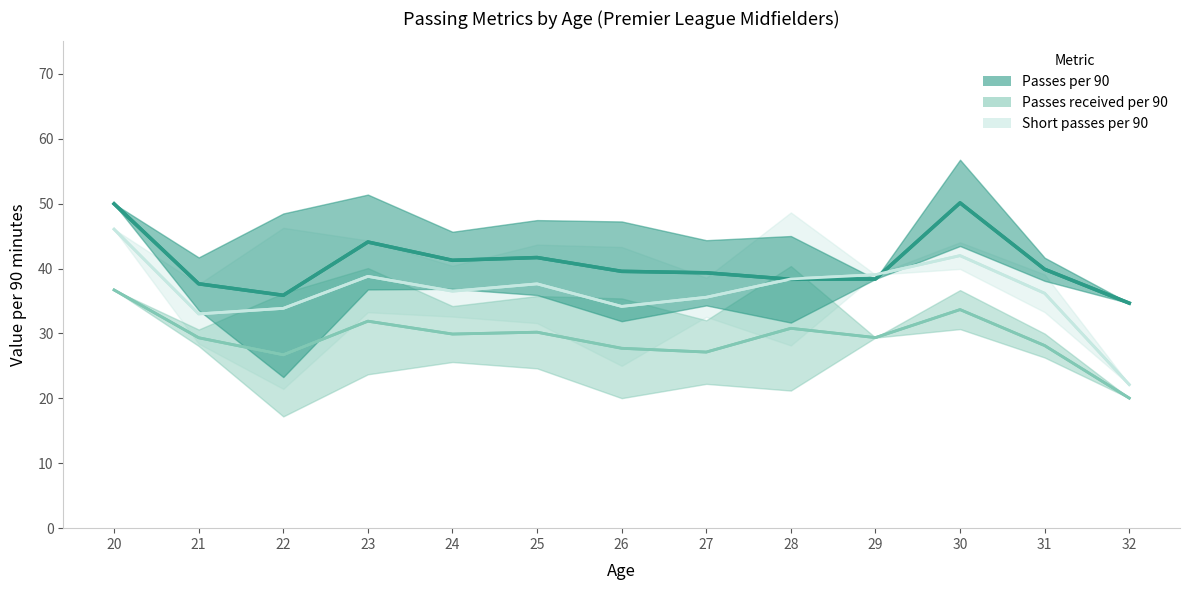

How many lines are shown in the chart?

3